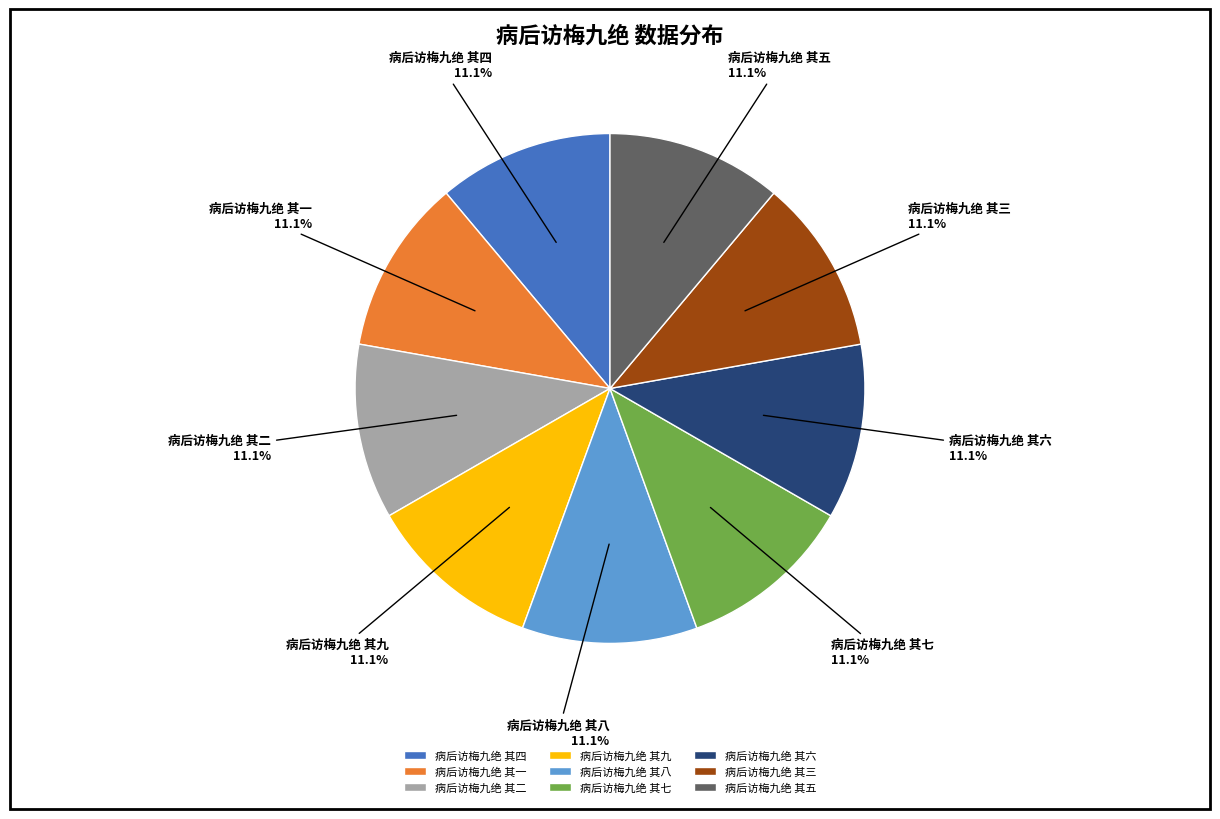

Combined, do 病后访梅九绝 其八 and 病后访梅九绝 其六 account for over 50%?

No